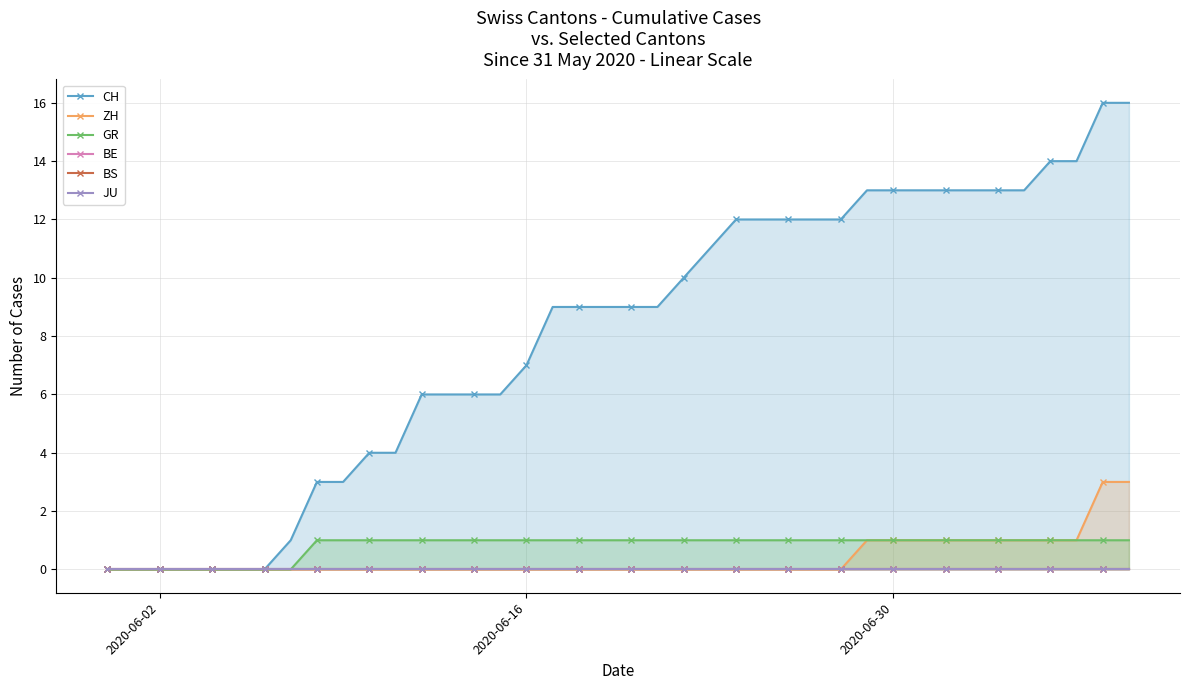

Rank the series by their maximum value, from lowest to highest.

BE, BS, JU, GR, ZH, CH